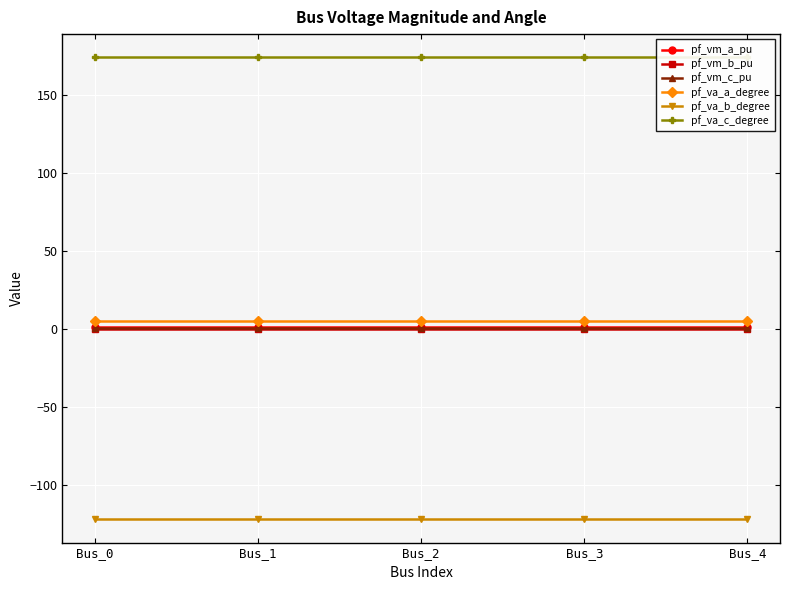

Read the pf_va_c_degree value at Bus_4.

174.2